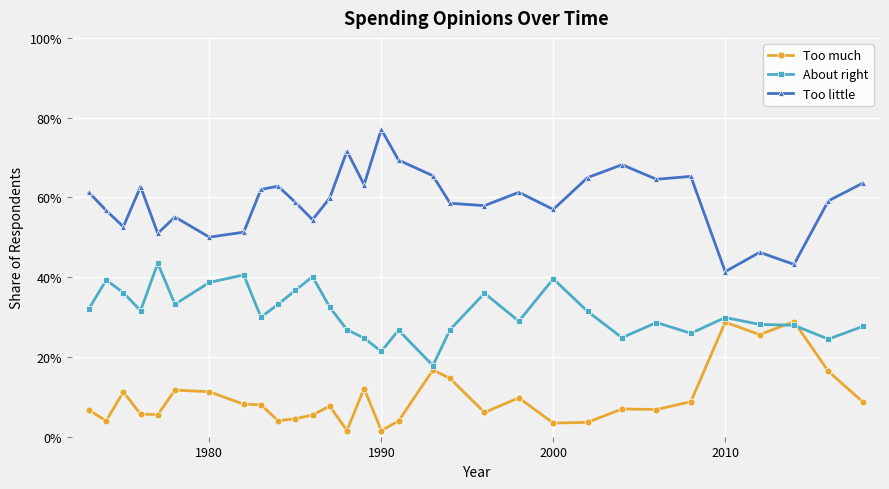

Does the chart have visible grid lines?

Yes